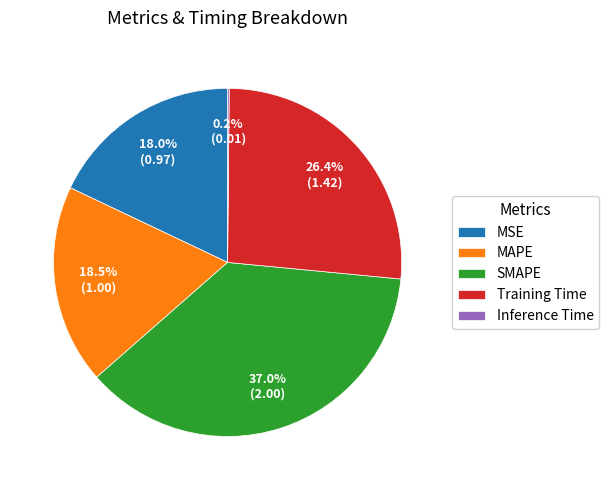

Which category has the biggest portion of the pie?

SMAPE